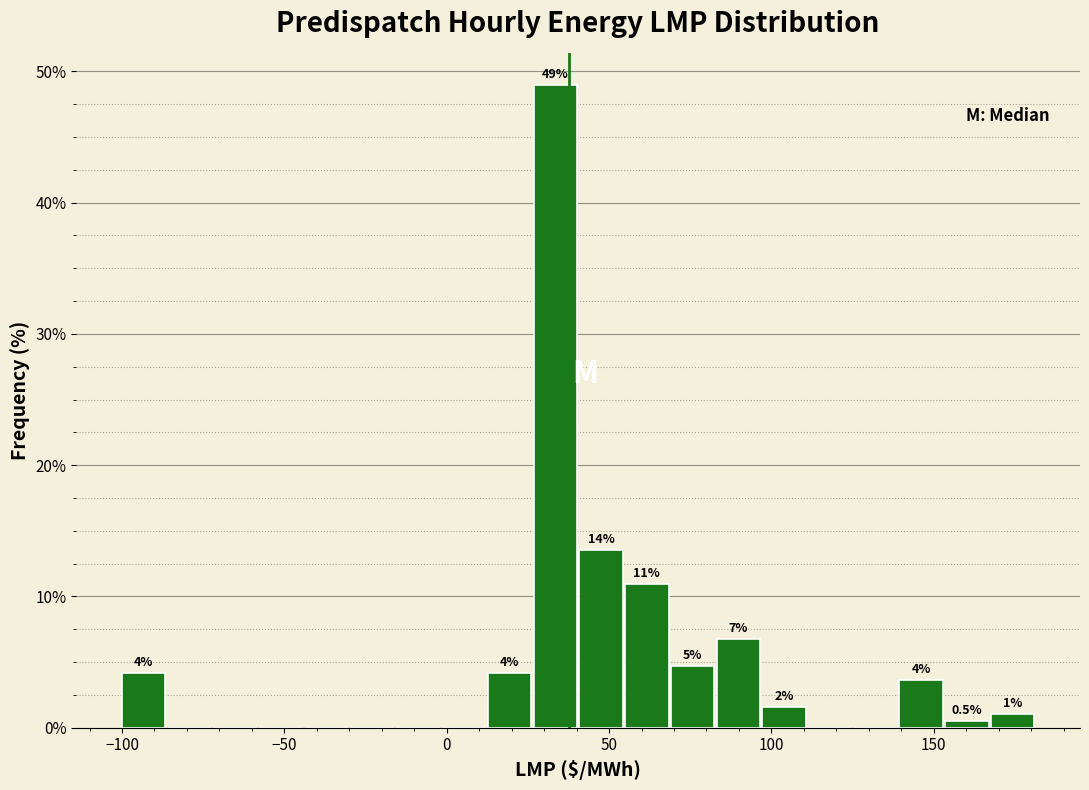

Read against the x-axis, roughly where is the centre of the tallest bar?

35